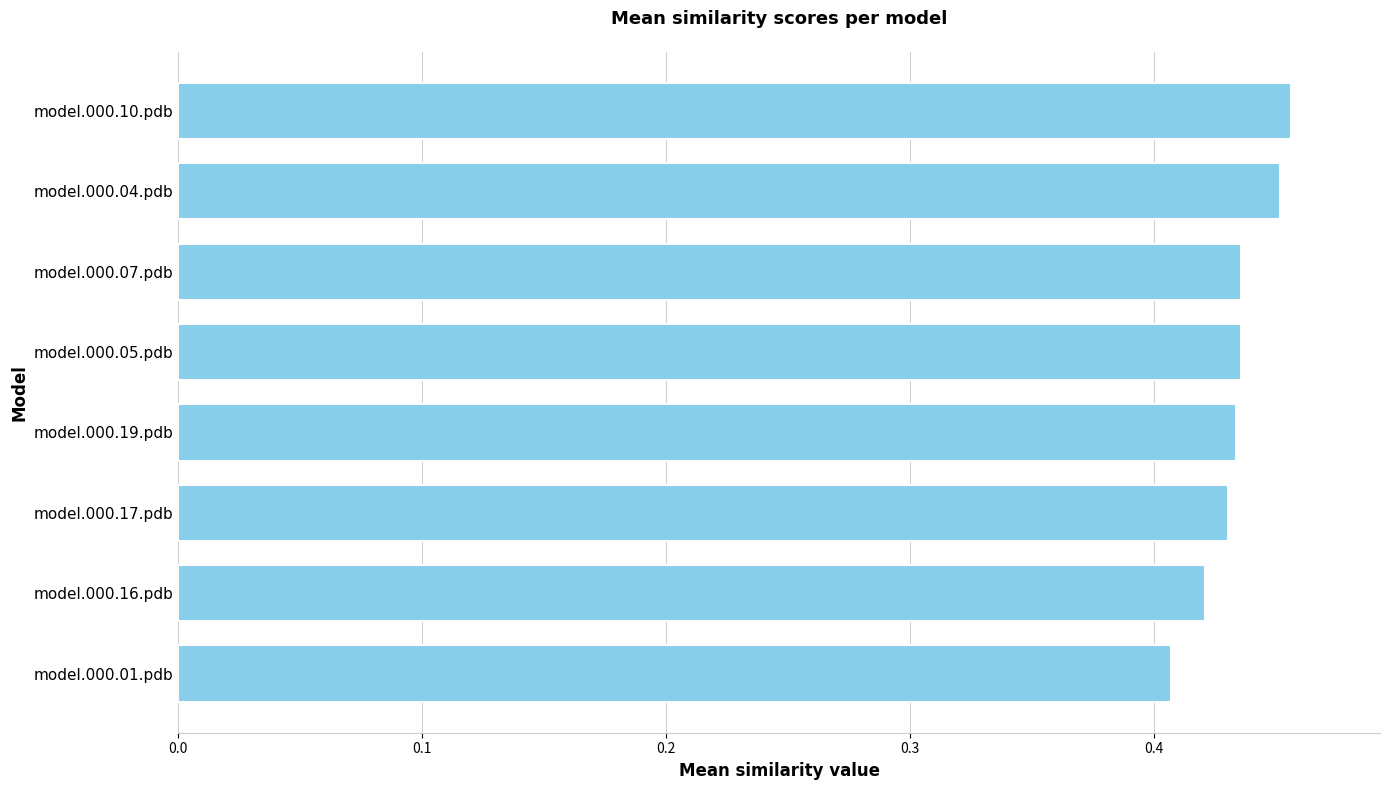

Which has a higher value, model.000.10.pdb or model.000.19.pdb?

model.000.10.pdb